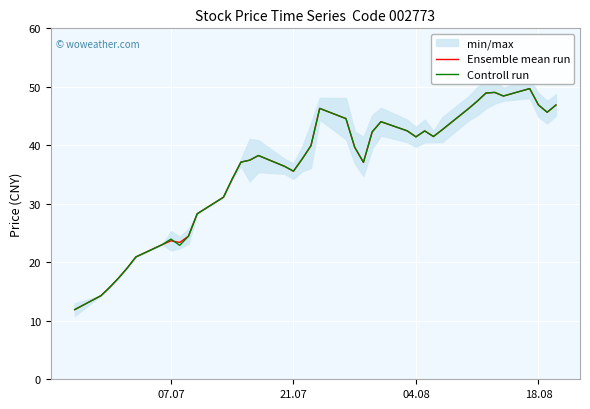

What is the average value of the Ensemble mean run series?

36.1